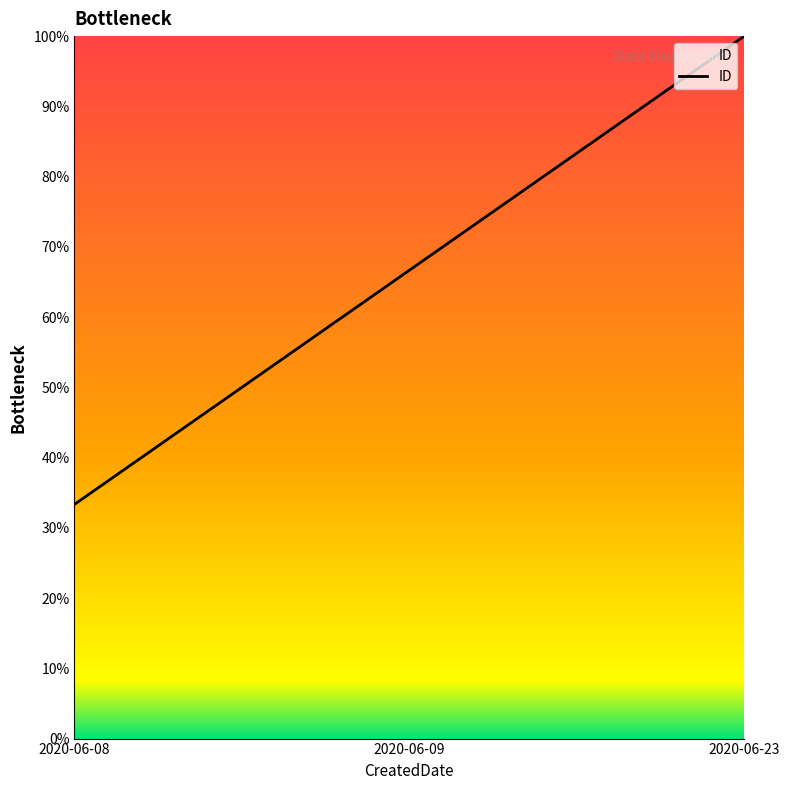

What is the minimum value shown in the chart?

33.3